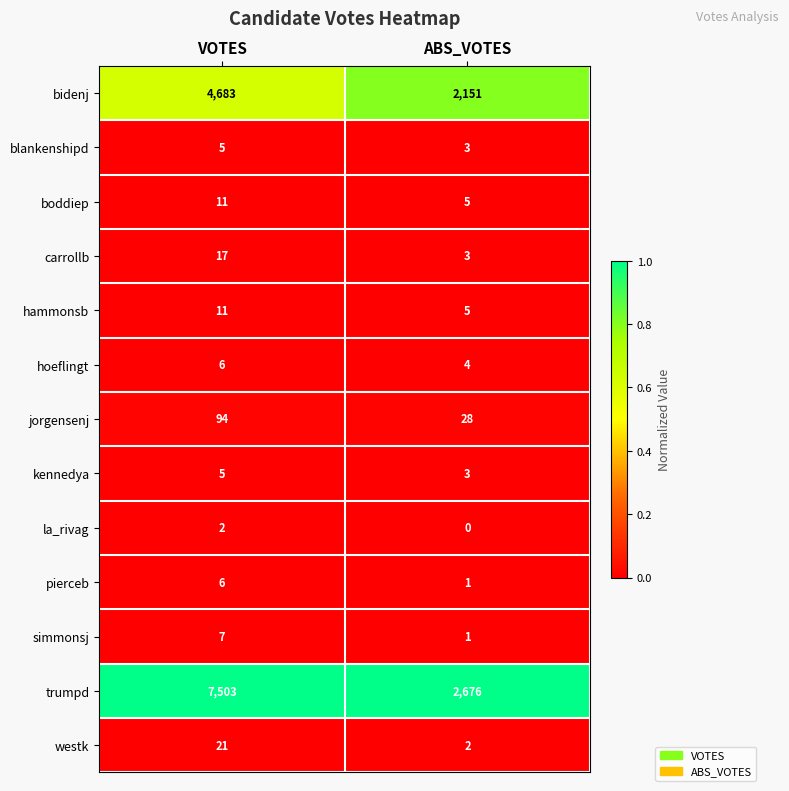

Reading left to right, list all the values displayed in this chart.

bidenj: VOTES=4683	ABS_VOTES=2151
blankenshipd: VOTES=5	ABS_VOTES=3
boddiep: VOTES=11	ABS_VOTES=5
carrollb: VOTES=17	ABS_VOTES=3
hammonsb: VOTES=11	ABS_VOTES=5
hoeflingt: VOTES=6	ABS_VOTES=4
jorgensenj: VOTES=94	ABS_VOTES=28
kennedya: VOTES=5	ABS_VOTES=3
la_rivag: VOTES=2	ABS_VOTES=0
pierceb: VOTES=6	ABS_VOTES=1
simmonsj: VOTES=7	ABS_VOTES=1
trumpd: VOTES=7503	ABS_VOTES=2676
westk: VOTES=21	ABS_VOTES=2